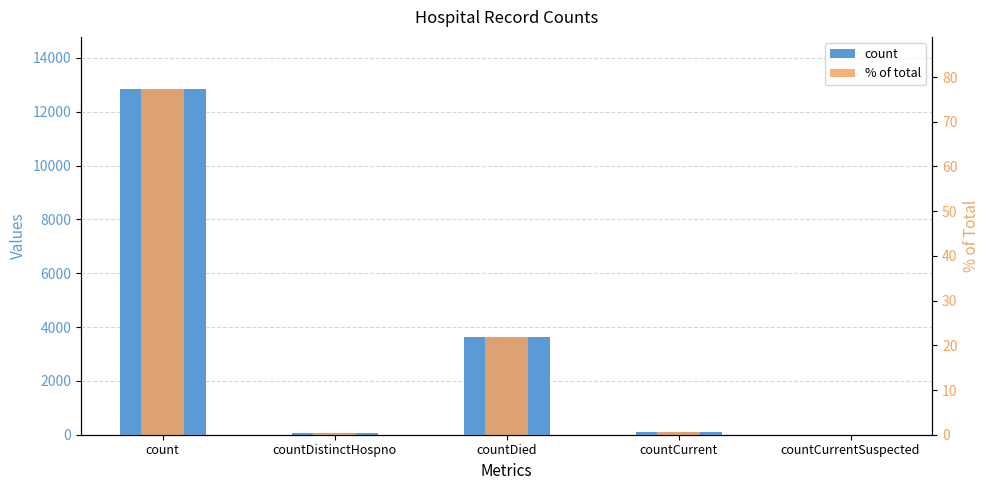

Rank the series at count from highest to lowest value.

count, % of total